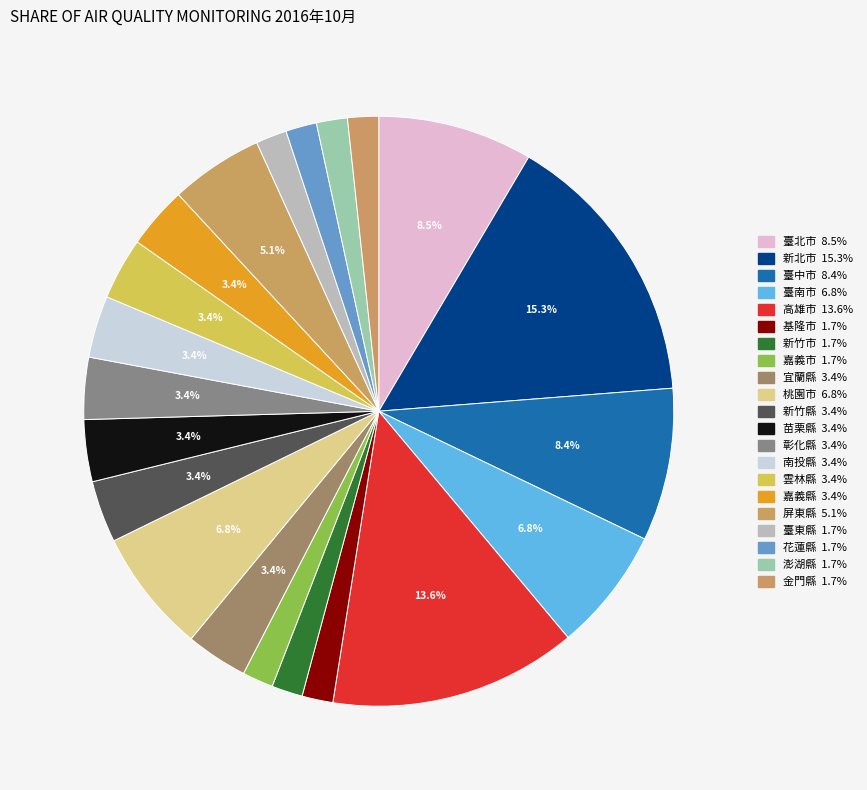

Which slice is the largest?

新北市